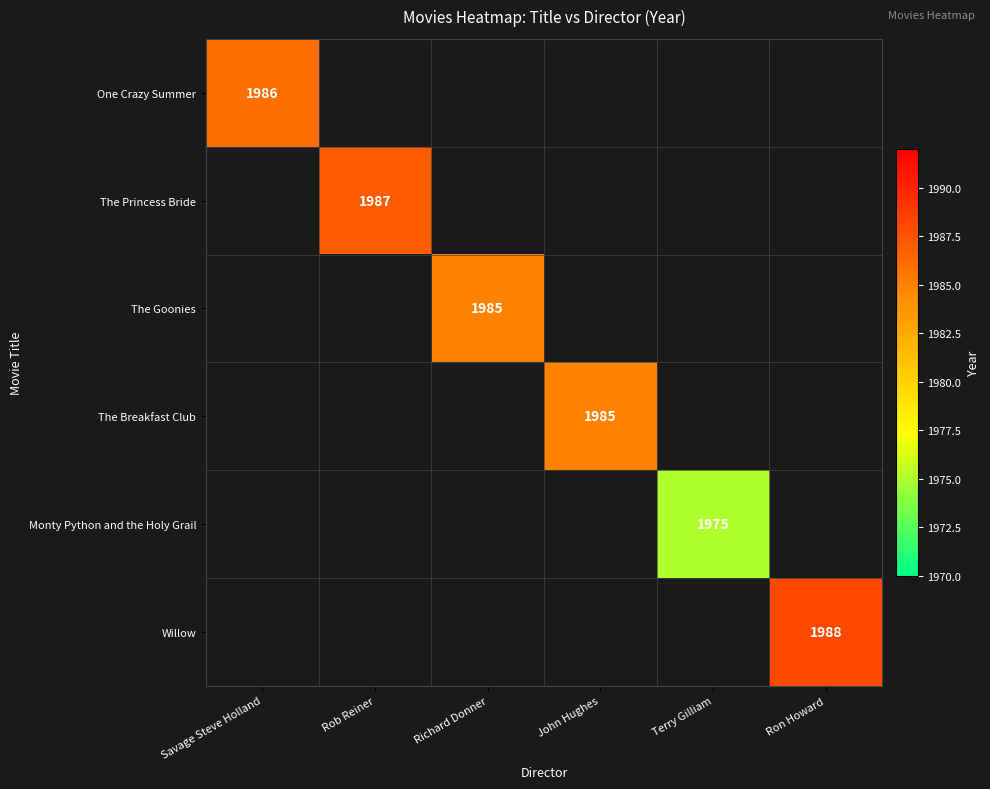

The value of Willow at Ron Howard is 1988. True or false?

True